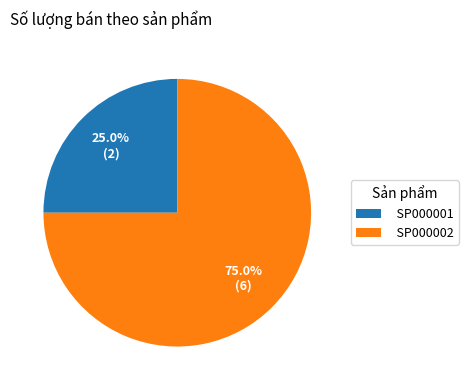

True or false: SP000001 accounts for 40% of the total.

False